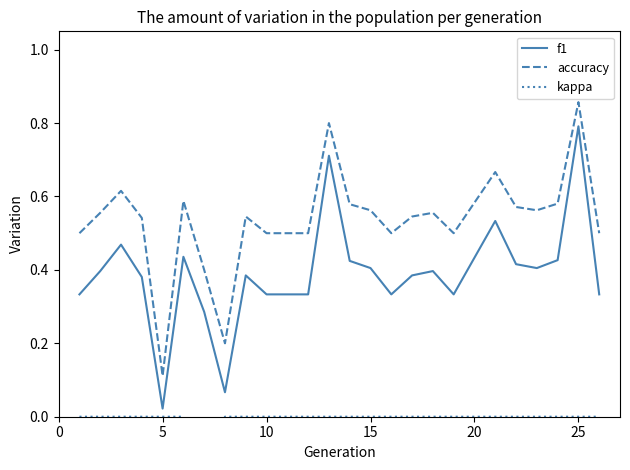

What is the highest value of the f1 series?

0.8